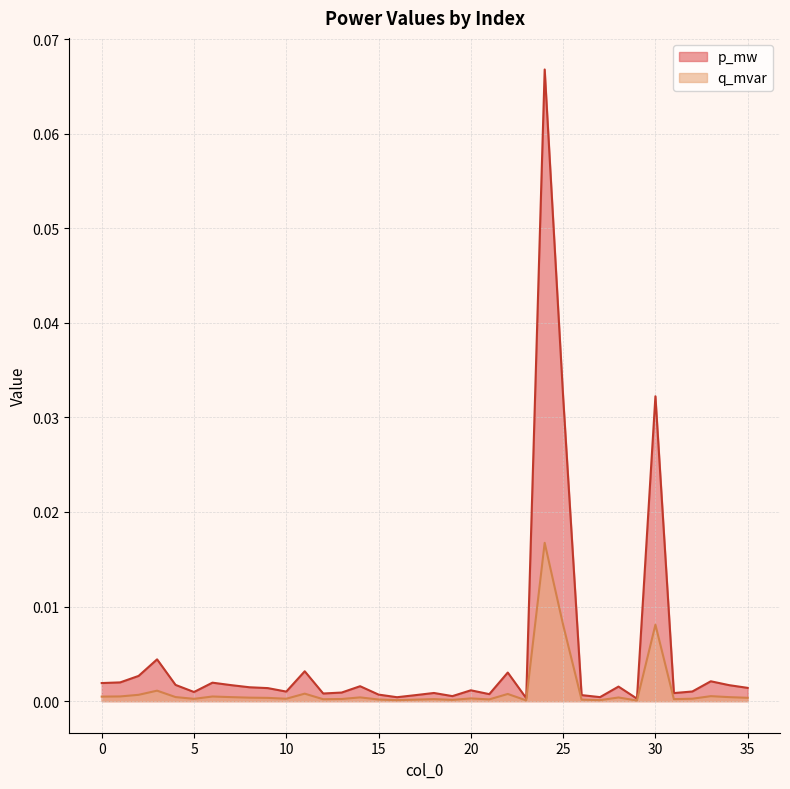

What is the difference between the maximum and second lowest values in the p_mw series?

0.1